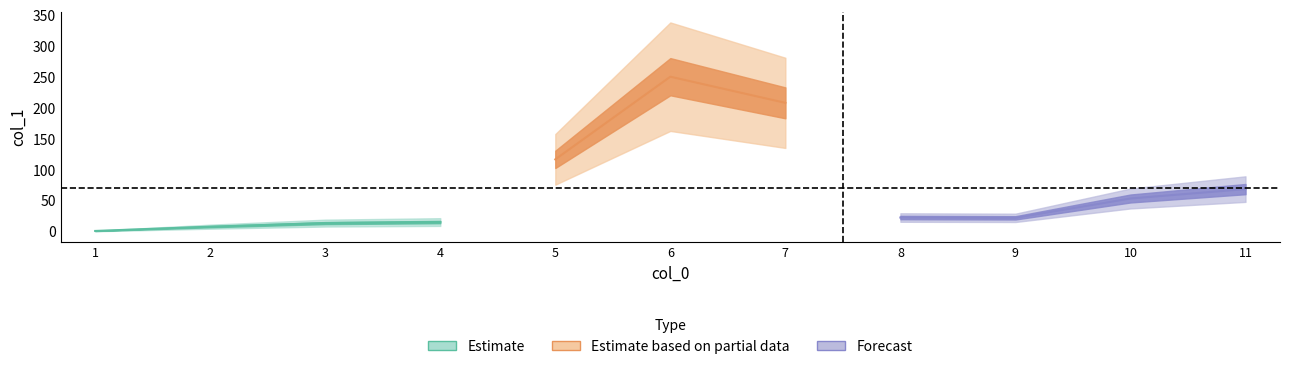

What is the value of the 2nd point from the left?

8.1